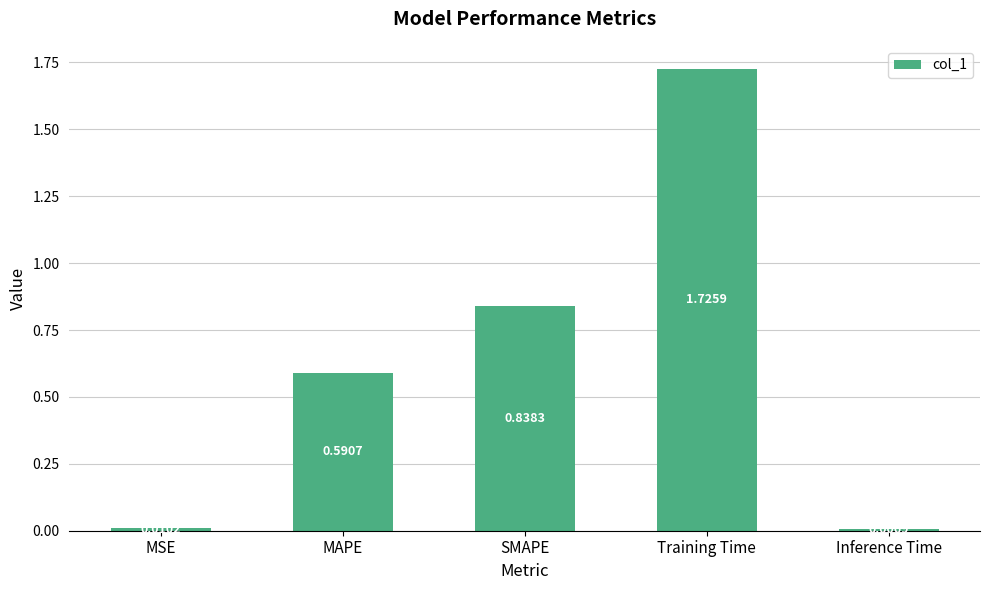

At which category does the chart reach its minimum across all series?

Inference Time